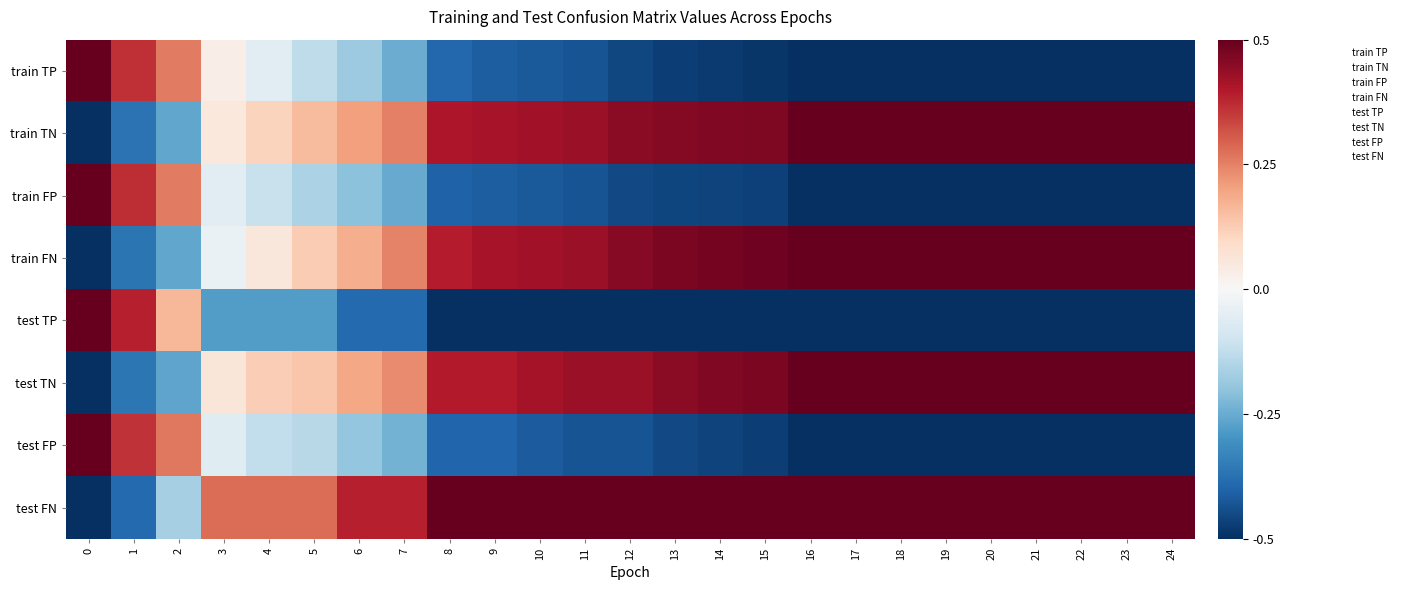

At how many categories does at least one series exceed 0?

25